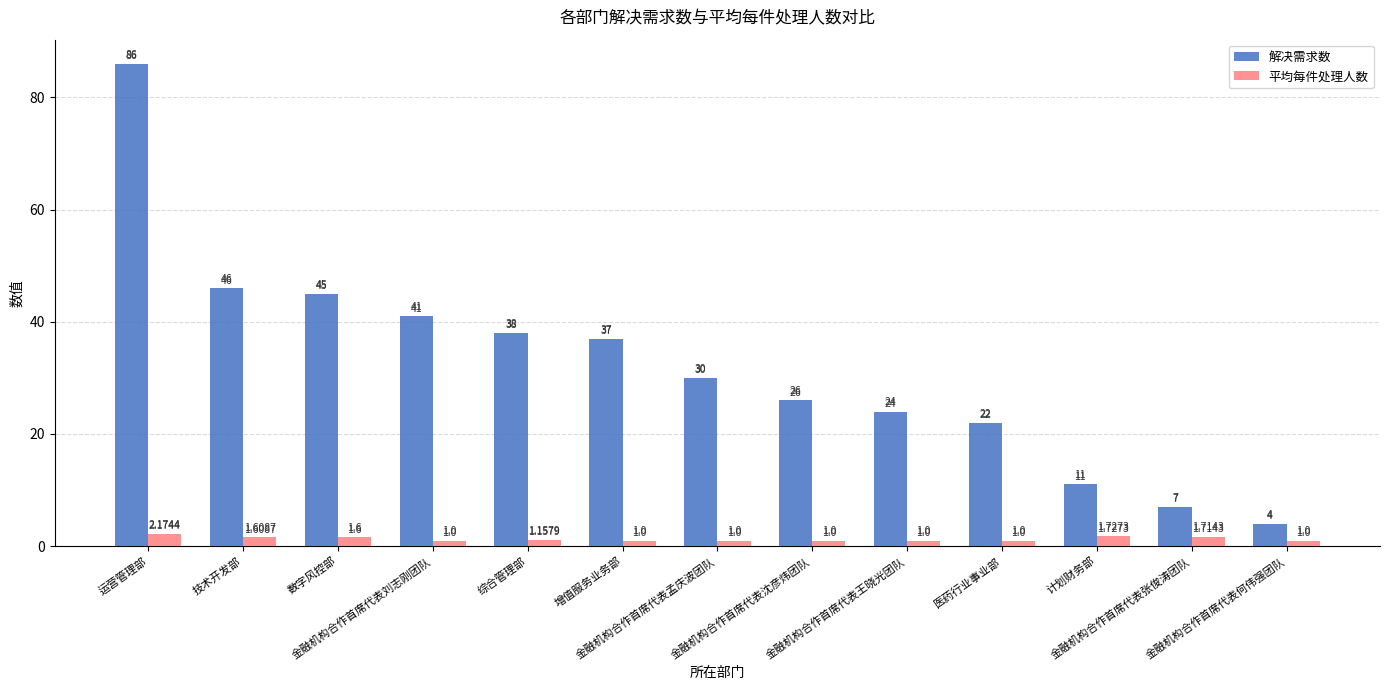

Which series has the widest spread of values?

解决需求数